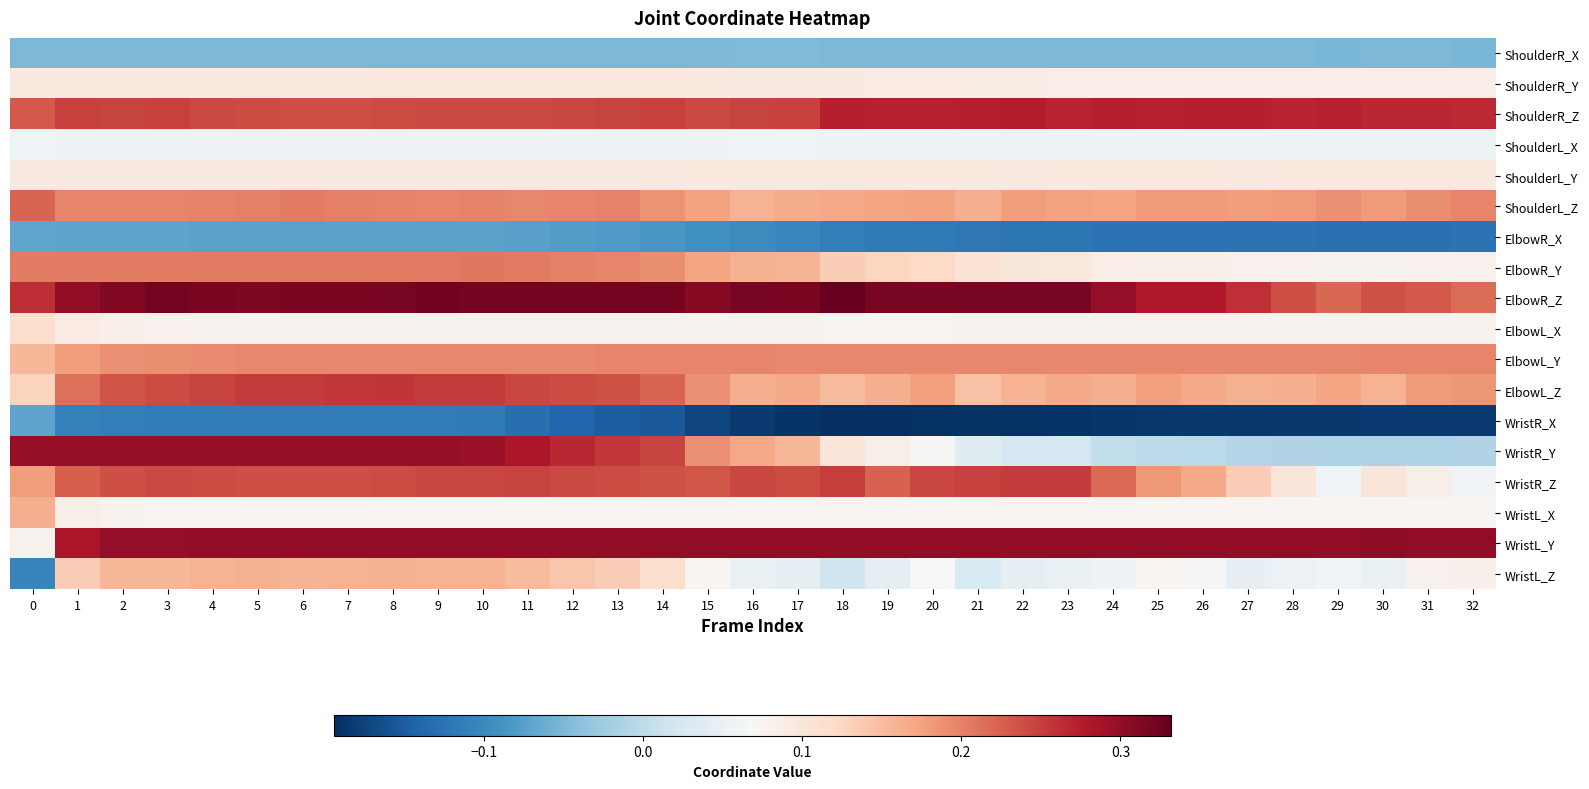

Which category has the lowest value across all series?

18